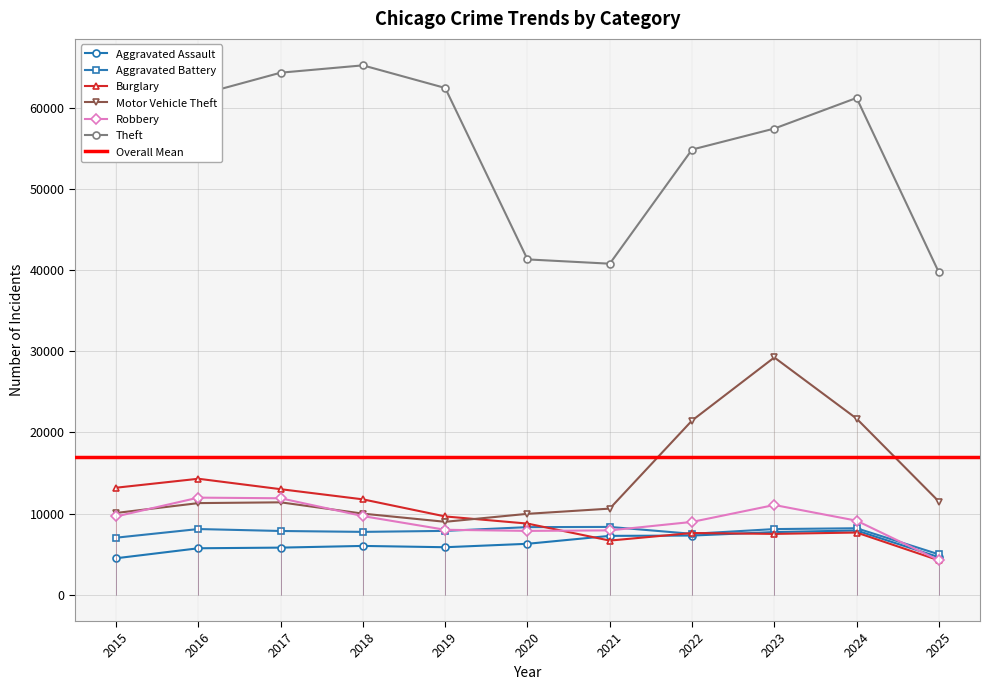

At which label is Aggravated Battery closest to 6654?

2015